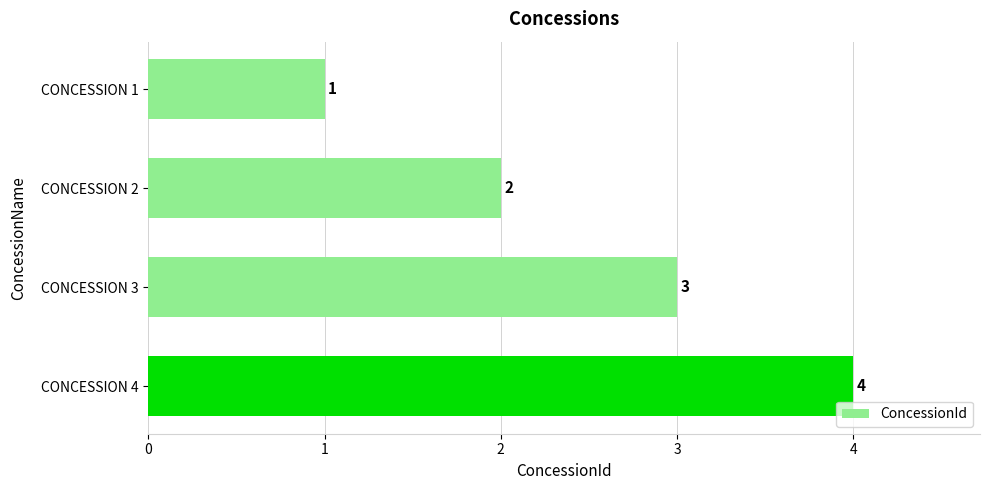

What is the greatest value displayed?

4